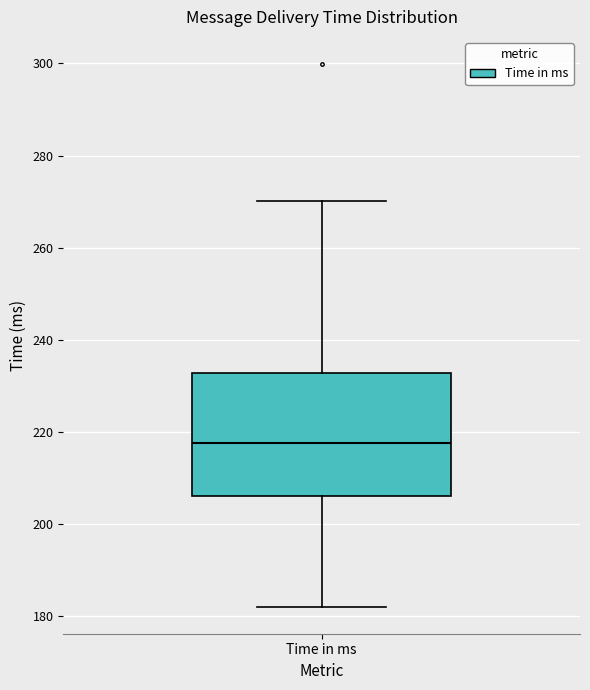

Read this box plot against the y-axis: the position of the median line, the range covered by the box, and the ends of both whiskers. The values are not printed on the chart, so give them approximately, as read against the axis.

median 218, box 206 to 232, whiskers 182 to 270